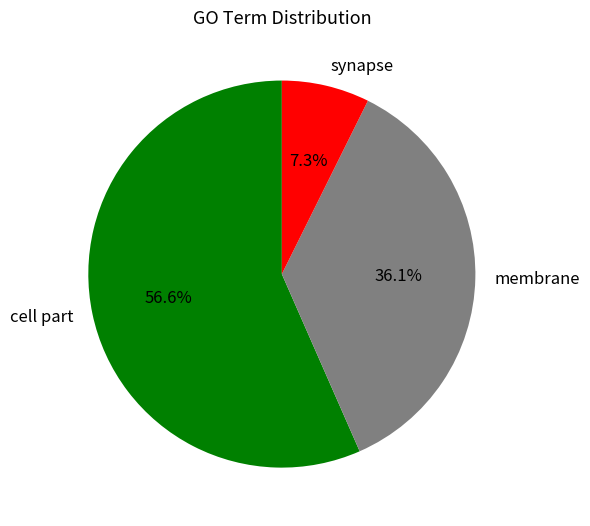

What percentage is NOT represented by membrane?

63.9%